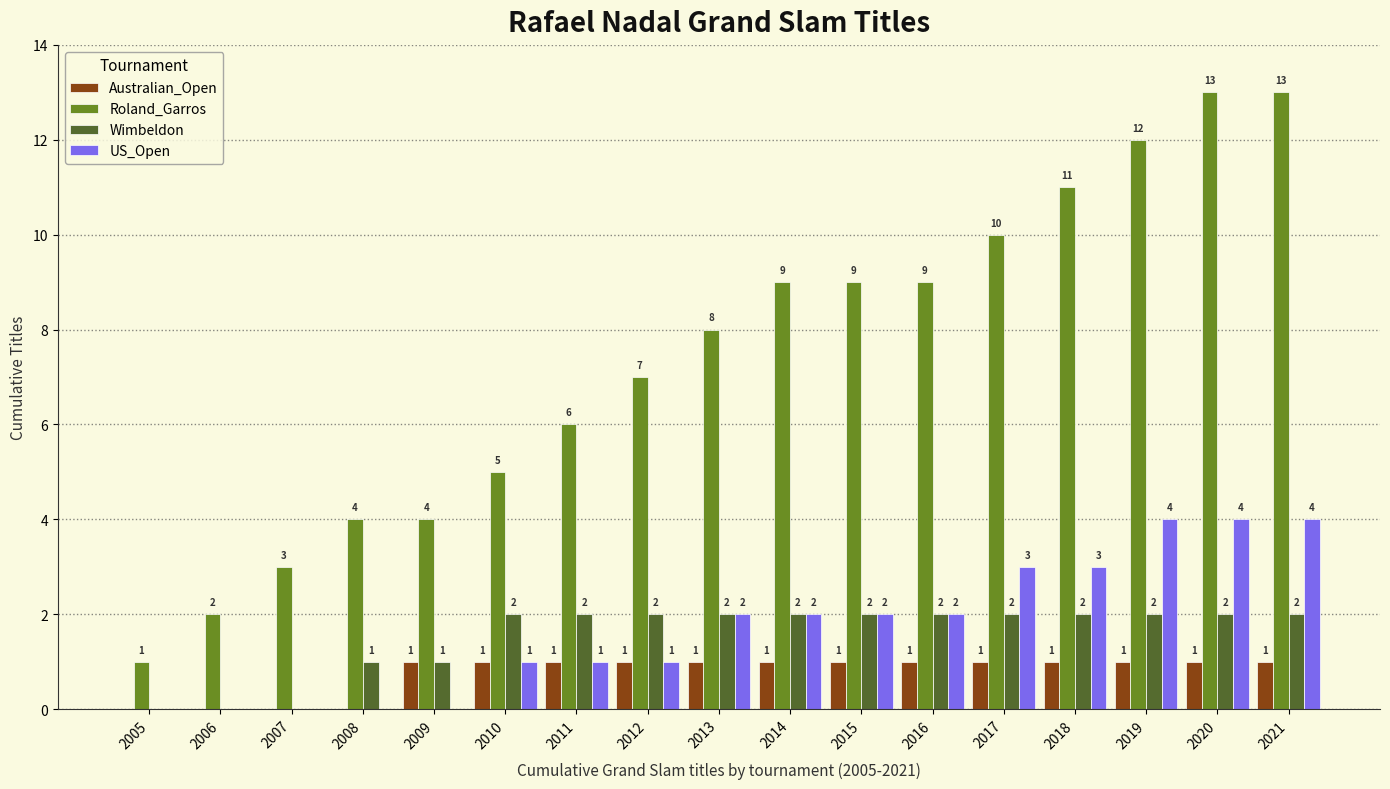

What are all the series names shown in the legend?

Australian_Open, Roland_Garros, Wimbeldon, US_Open